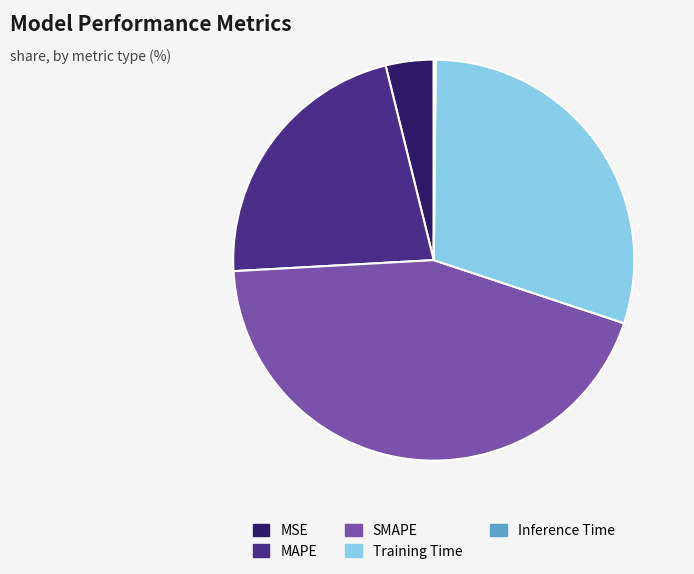

Is SMAPE the majority of the pie?

No